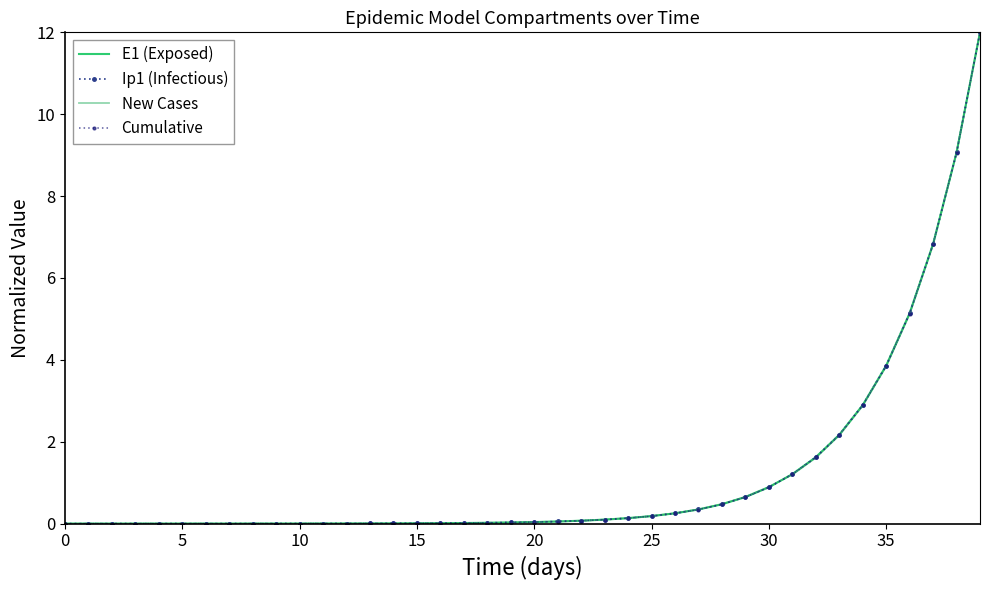

Is this an area chart (filled region under the line)?

No